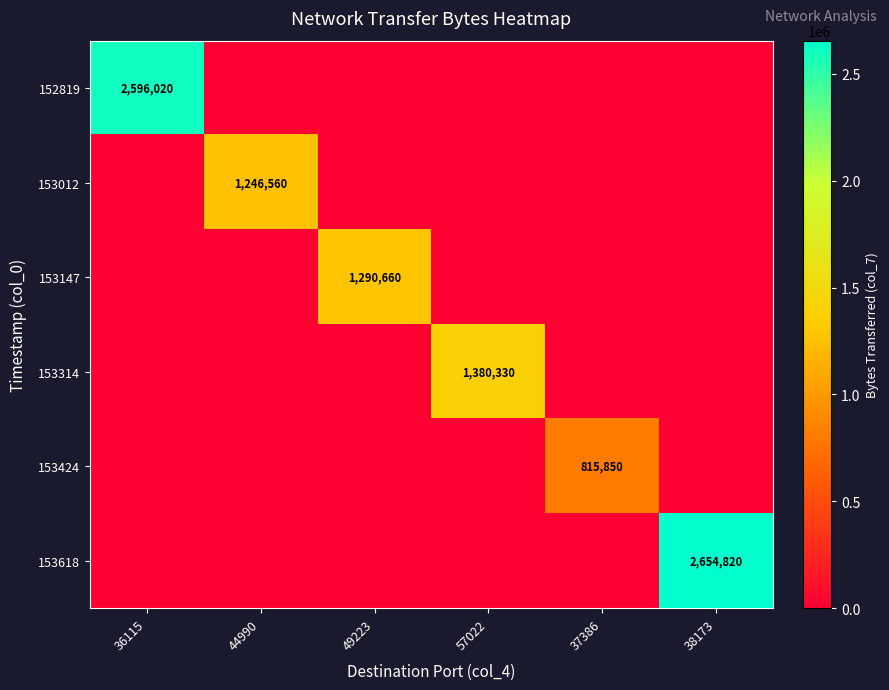

True or false: 152819 has a value of 2596020 at 36115.

True